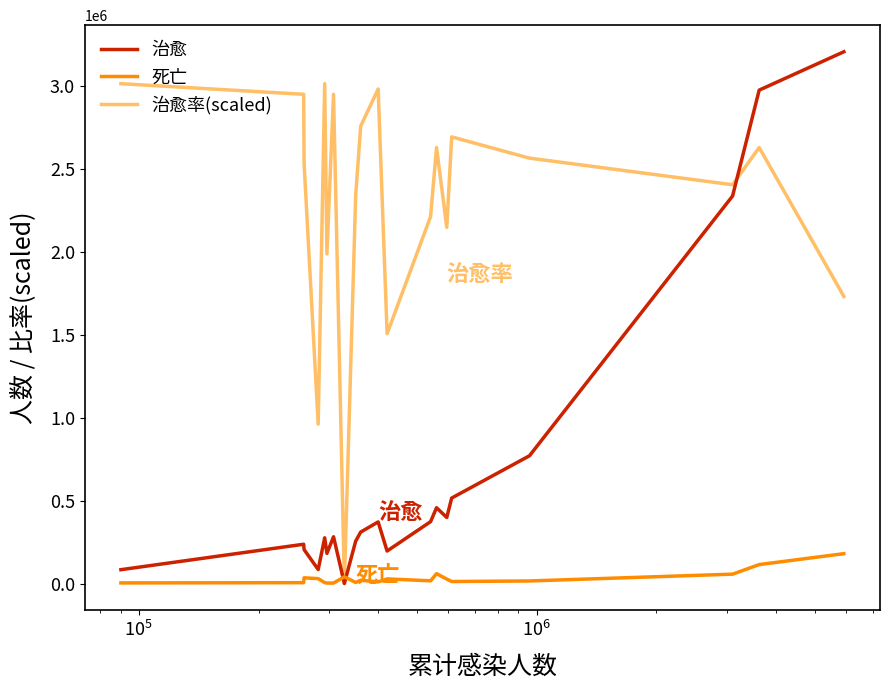

Rank the series by their average value, from lowest to highest.

死亡, 治愈, 治愈率(scaled)